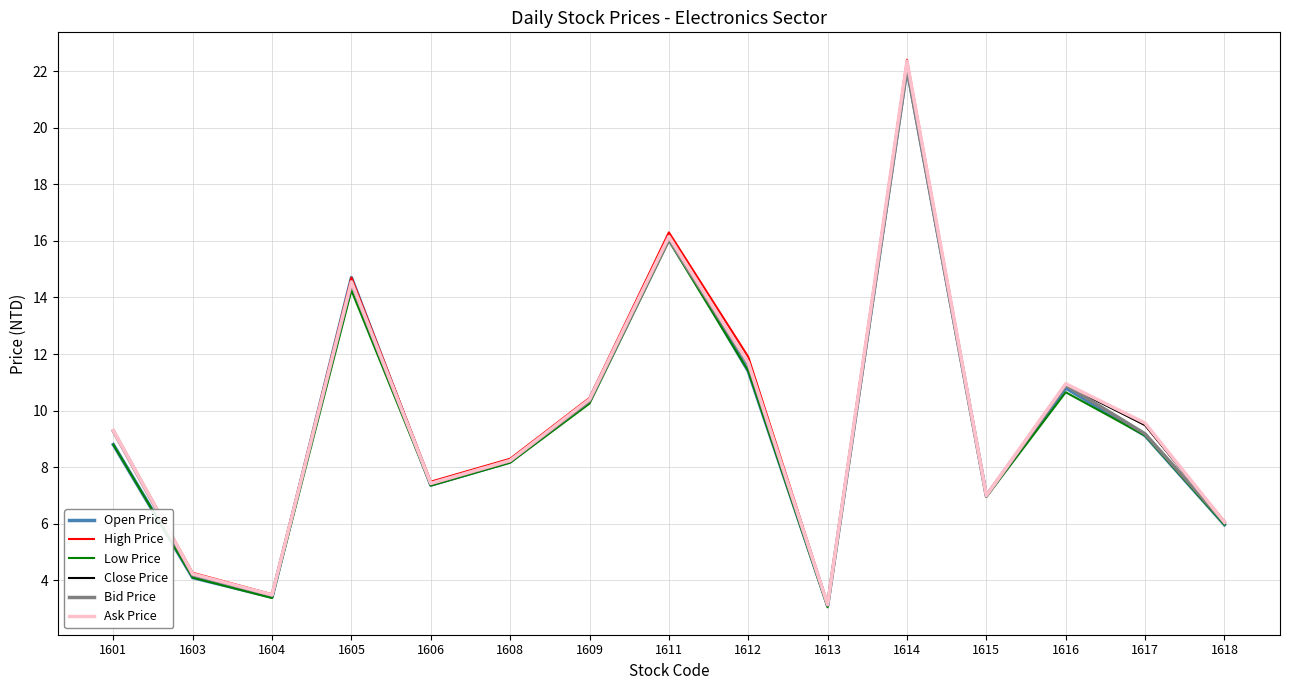

Is the value of Low Price at 1618 greater than the value of High Price at 1609?

No